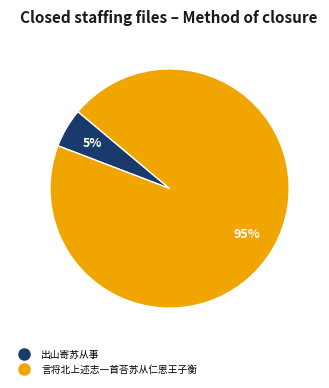

Between 言将北上述志一首荅苏从仁恩王子衡 and 出山寄苏从事, which is larger?

言将北上述志一首荅苏从仁恩王子衡